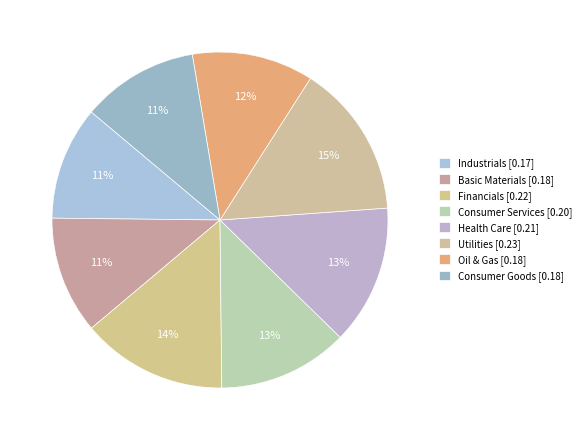

Combined, what portion of the pie is Oil & Gas and Consumer Goods?

22.9%